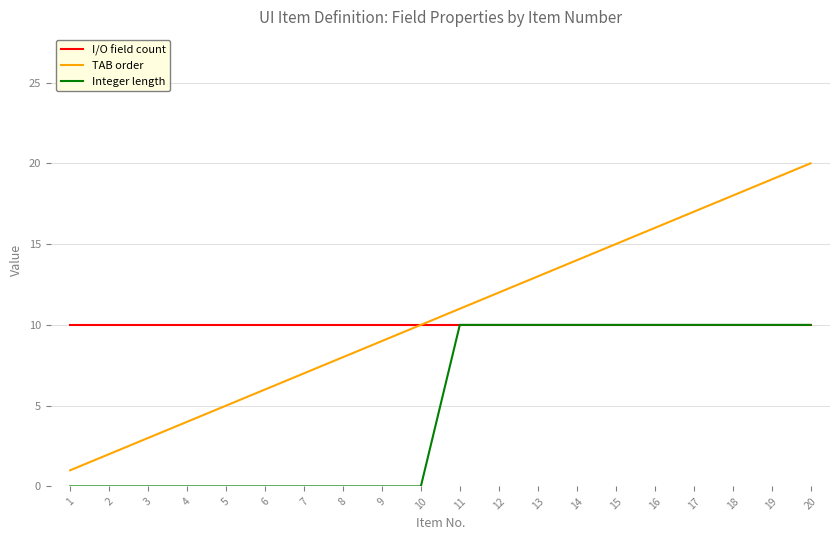

True or false: TAB order and Integer length cross at least once.

False